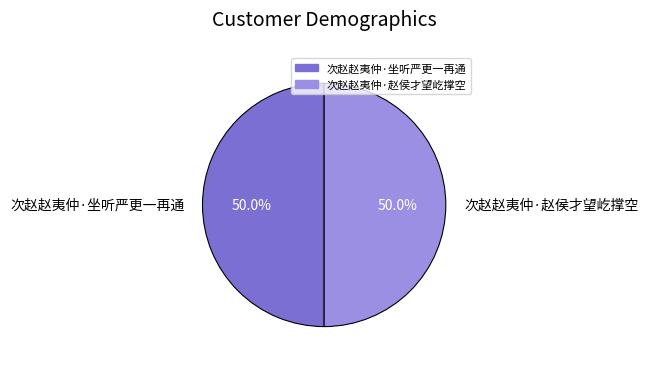

The 次赵赵夷仲·赵侯才望屹撑空 slice represents 45% of the pie. True or false?

False